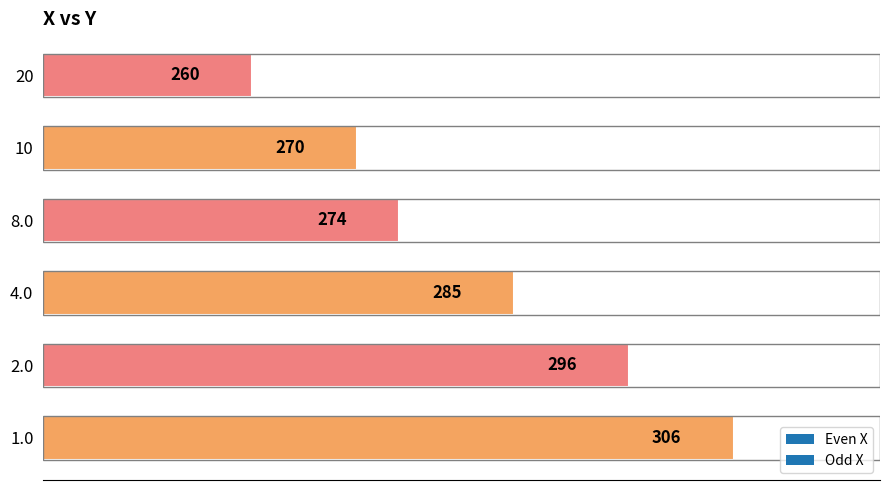

How many series are shown in this chart?

1